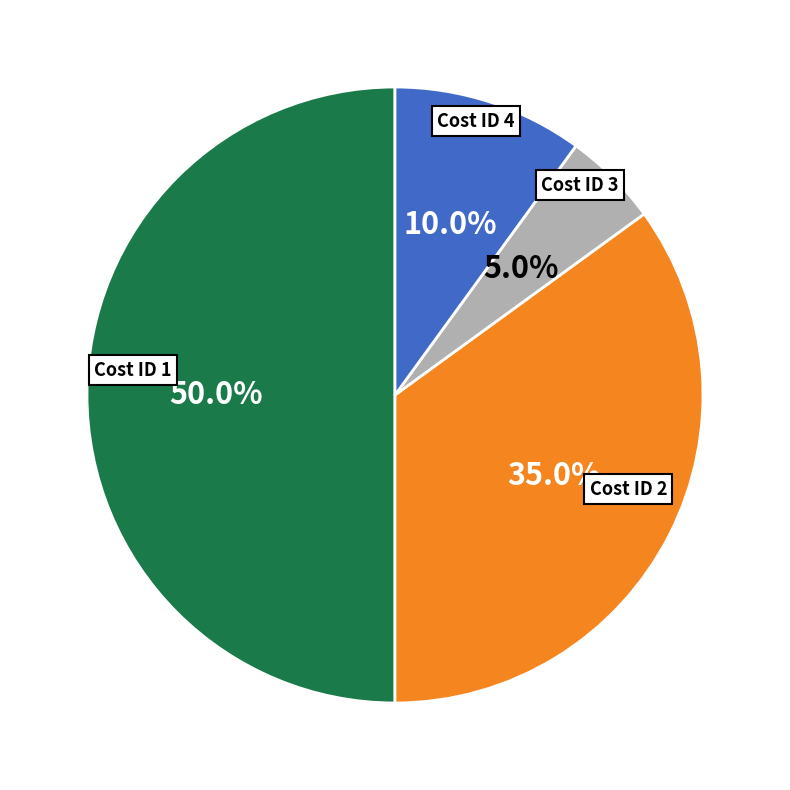

What is the total percentage of Cost ID 3 and Cost ID 4?

15.0%